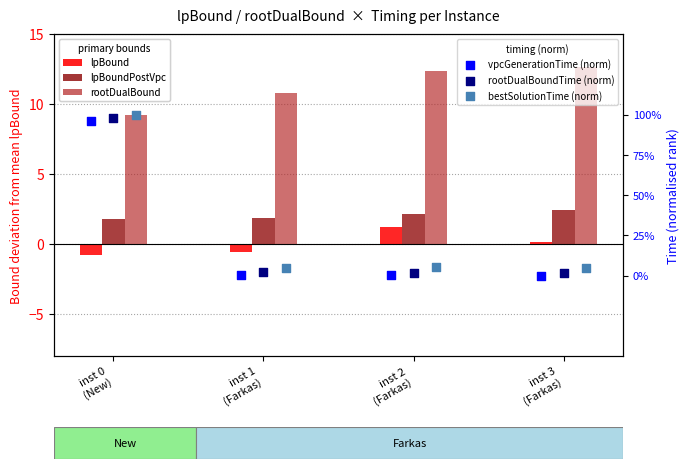

Which series reaches the maximum Y coordinate?

rootDualBound